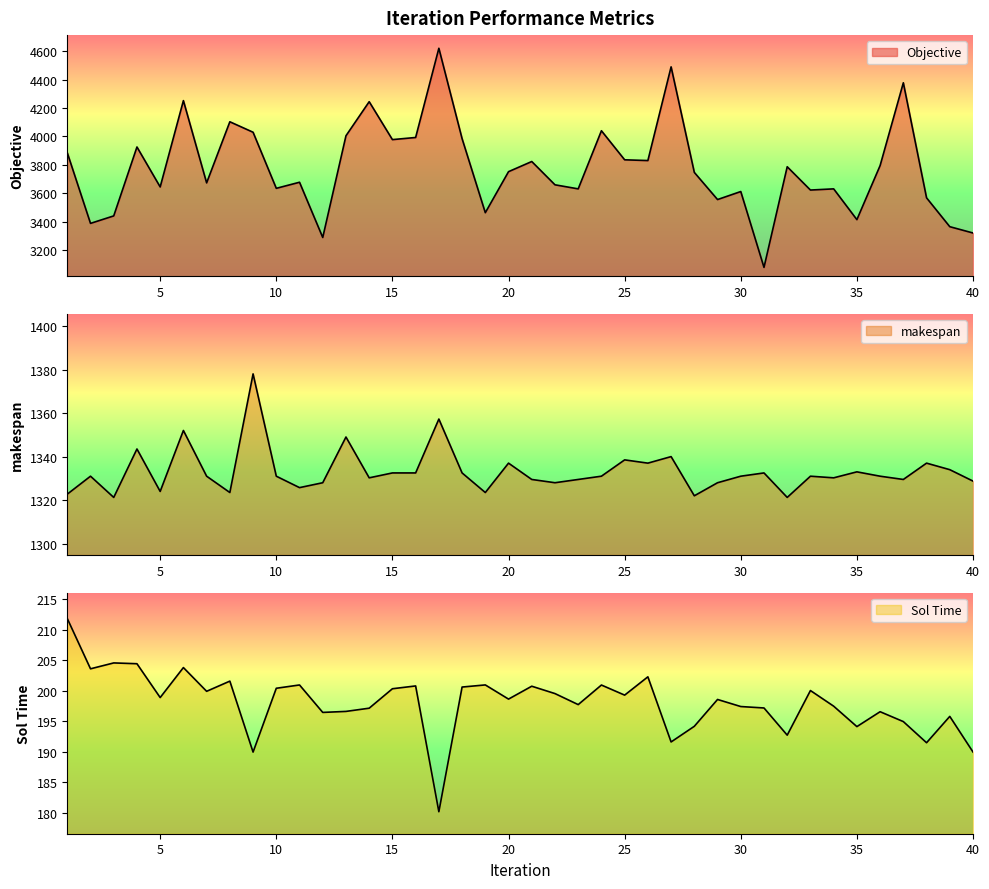

What is the lowest value of the makespan series?

1321.2